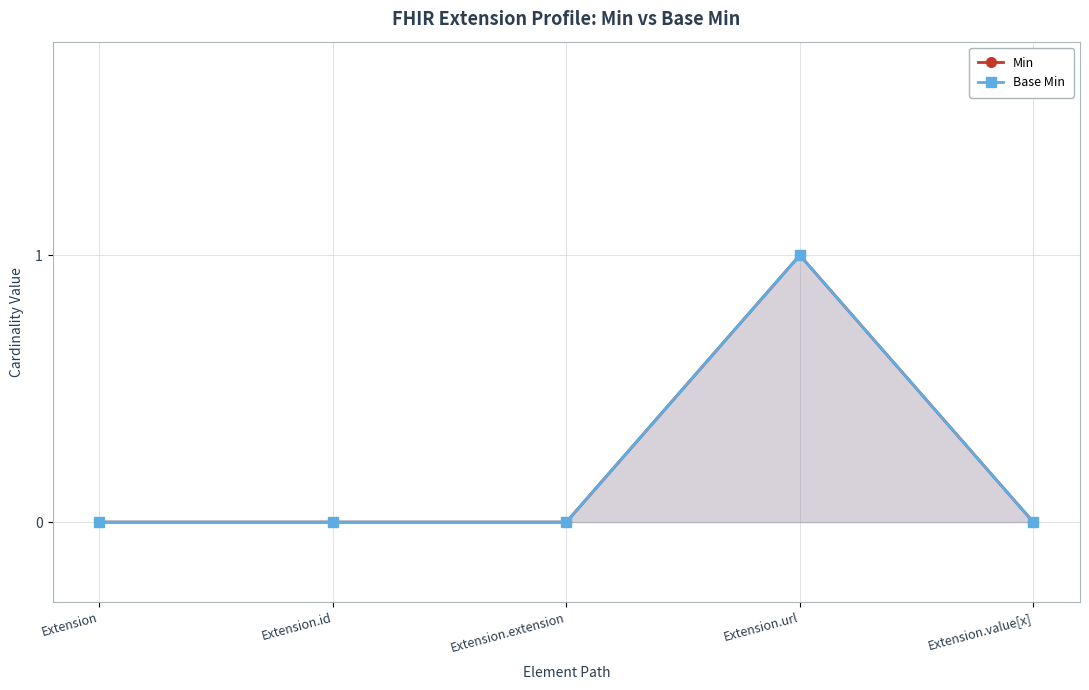

Where is the first local maximum for Base Min?

Extension.url